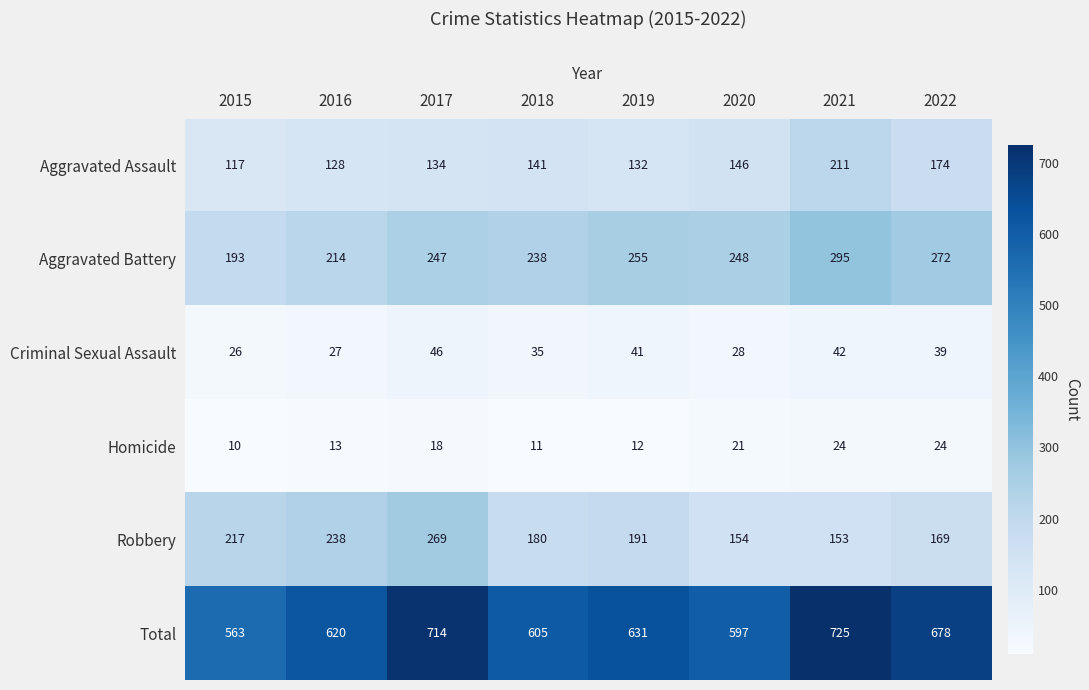

What is the total value across all series at 2021?

1450